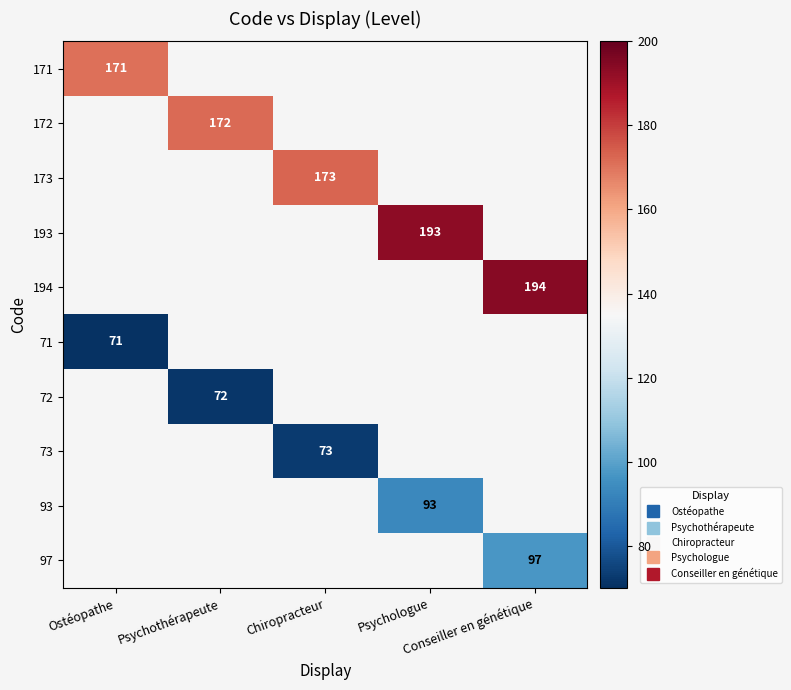

What is the minimum value for 71?

71.0